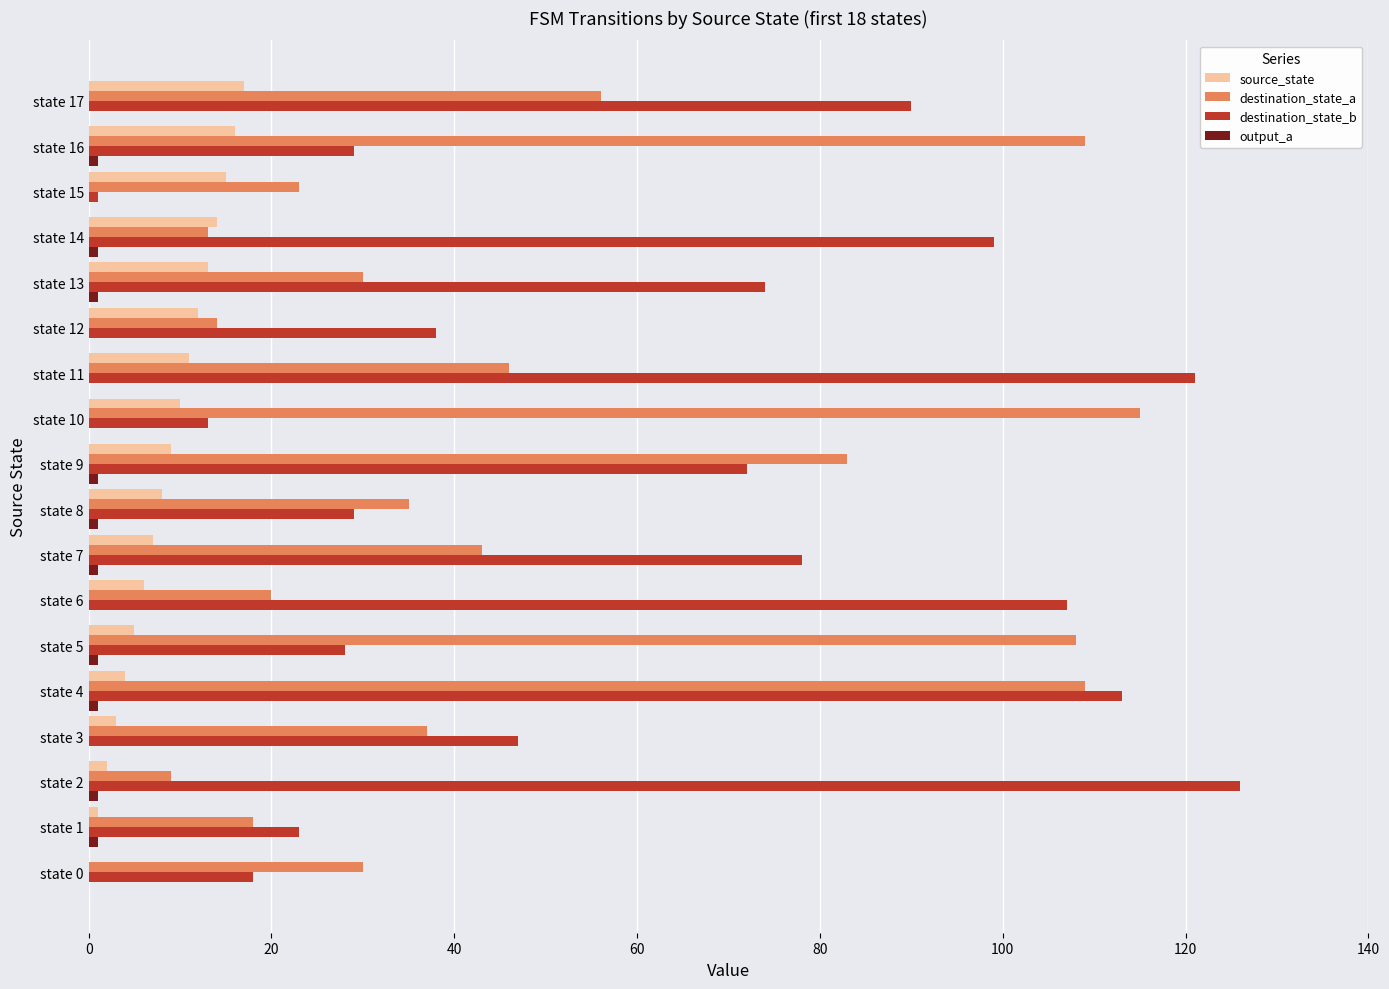

Is the value of destination_state_b at state 12 greater than the value of destination_state_a at state 9?

No